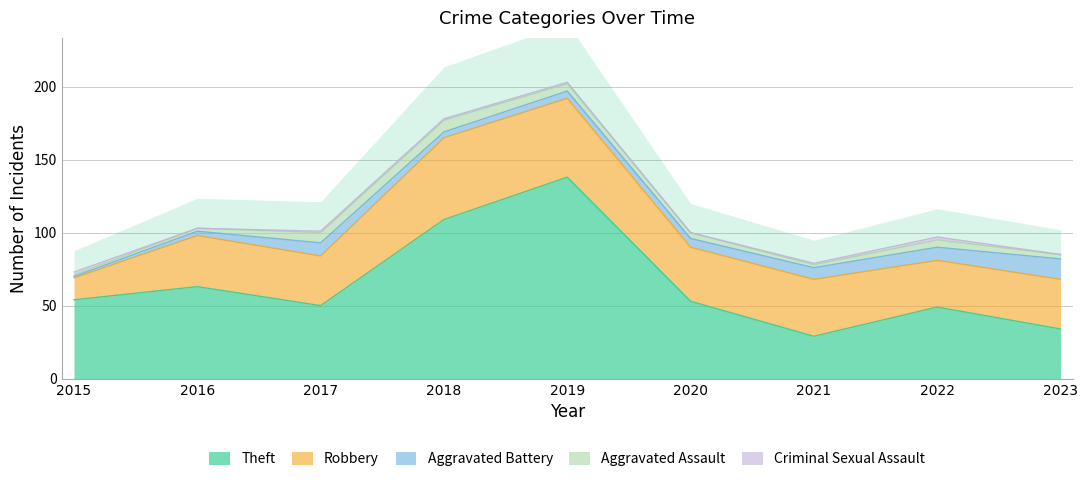

Reading right to left, what are all the values shown in this chart?

Theft: 34	49	29	53	138	109	50	63	54
Robbery: 34	32	39	37	54	56	34	35	15
Aggravated Battery: 14	9	8	6	5	4	9	3	1
Aggravated Assault: 3	5	2	4	5	8	7	2	1
Criminal Sexual Assault: 0	2	1	0	1	1	1	0	2